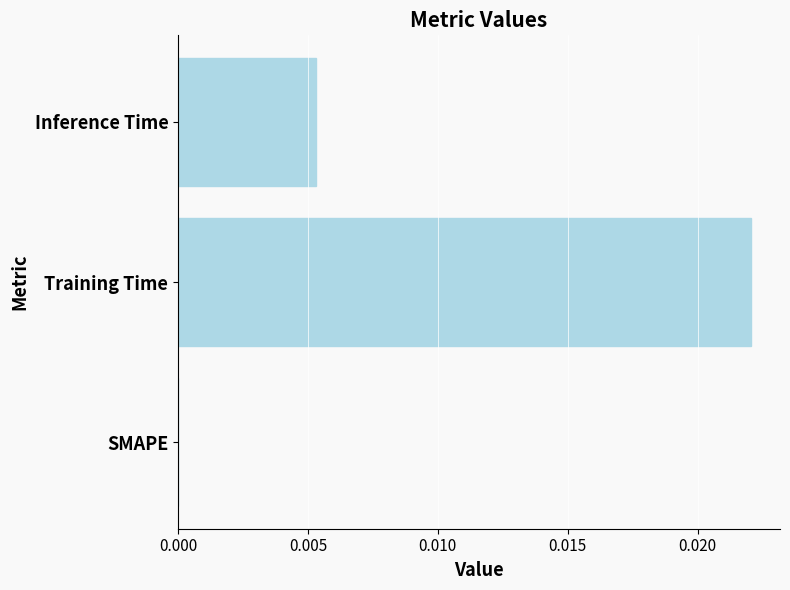

Is it true that the value at Training Time is 0.0?

True